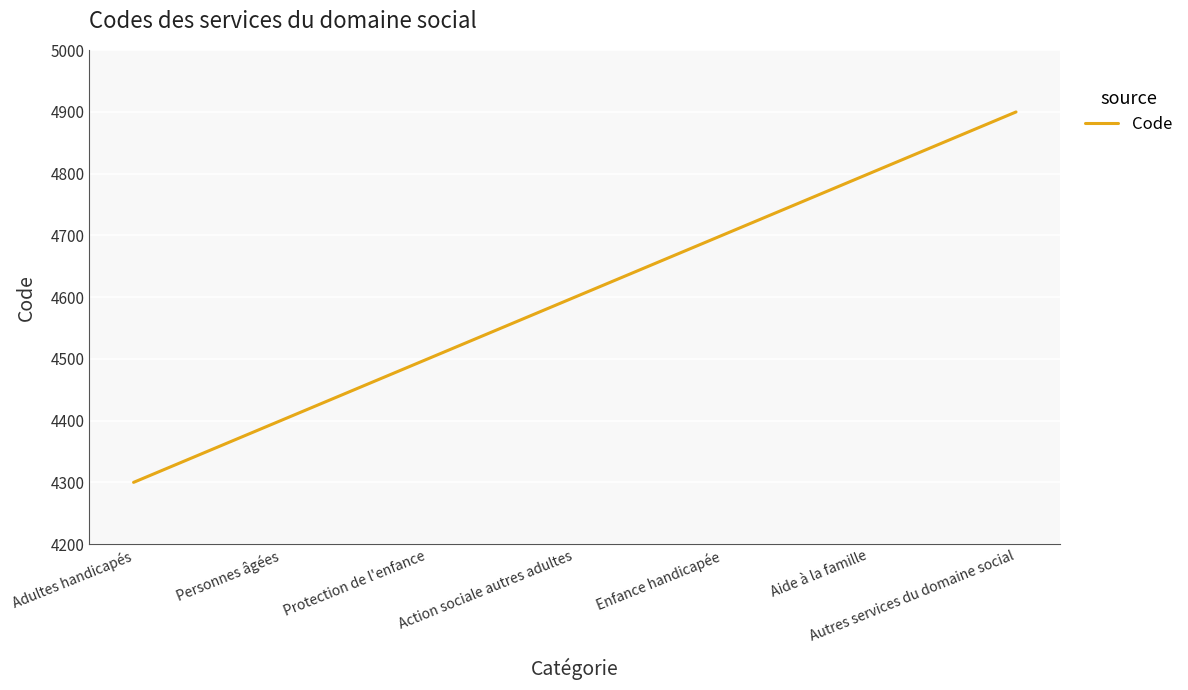

What is the ratio of the value at Protection de l'enfance to the value at Action sociale autres adultes?

1.0